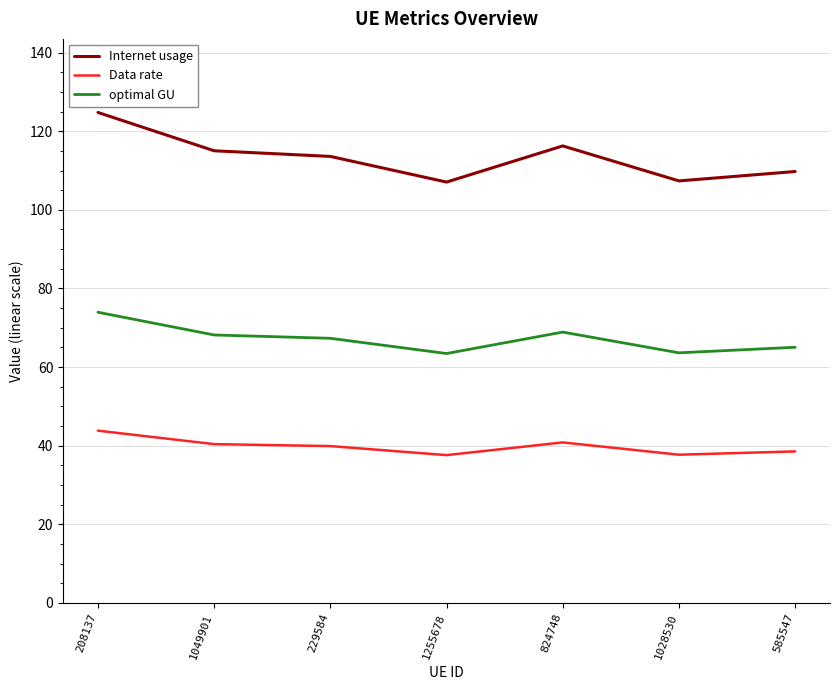

The Data rate series shows 37.7 at 1028530. True or false?

True